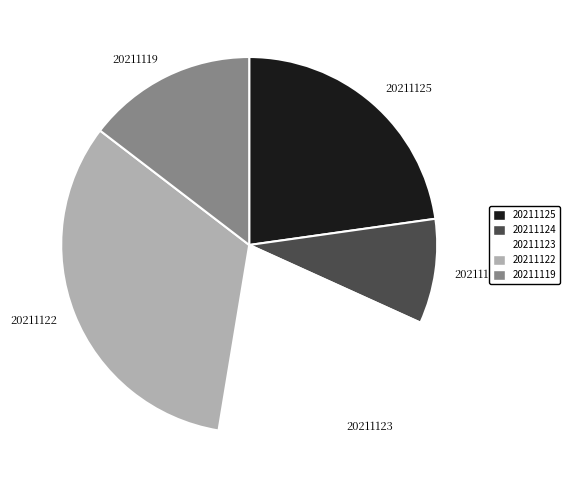

Is there any slice that represents more than half of the pie?

No